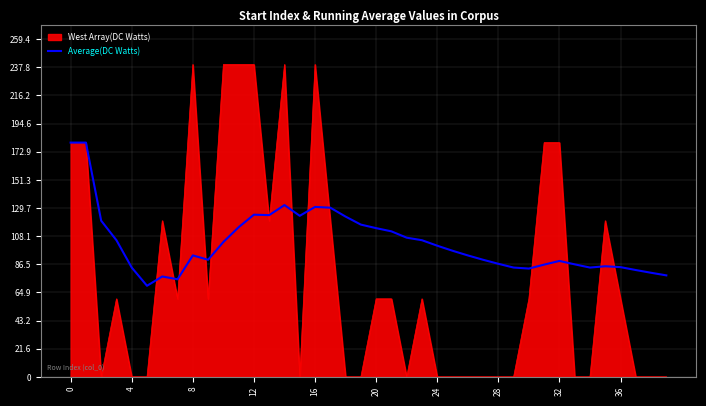

Does the chart display data point markers on the line(s)?

No